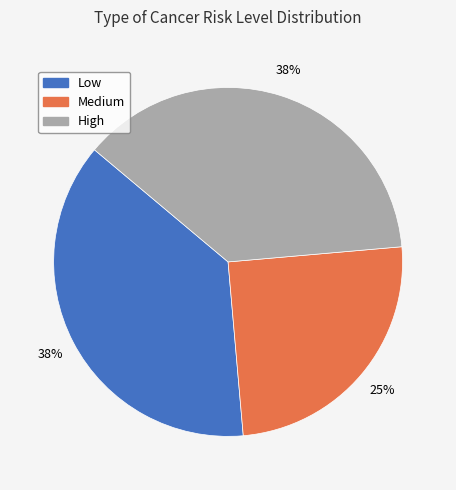

Is Low the majority of the pie?

No